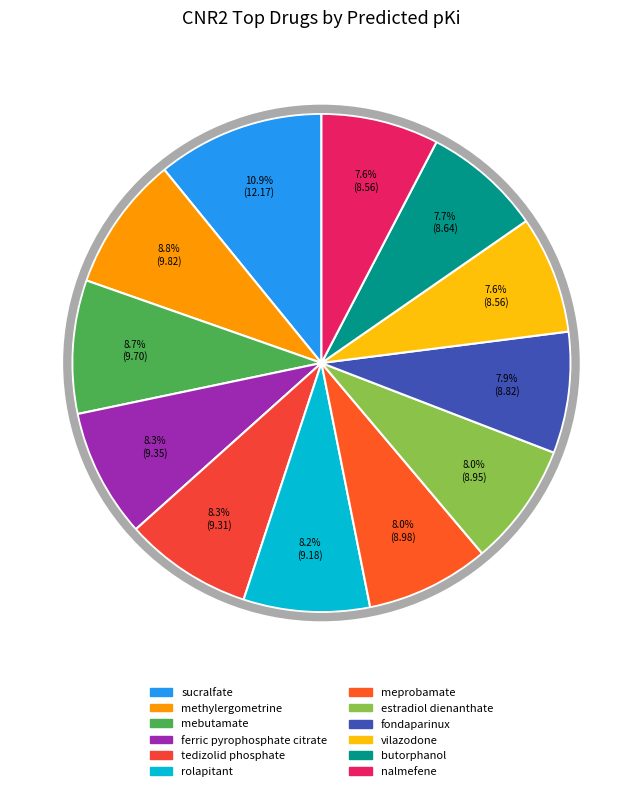

Rank the categories by value from highest to lowest.

sucralfate, methylergometrine, mebutamate, ferric pyrophosphate citrate, tedizolid phosphate, rolapitant, meprobamate, estradiol dienanthate, fondaparinux, butorphanol, nalmefene, vilazodone